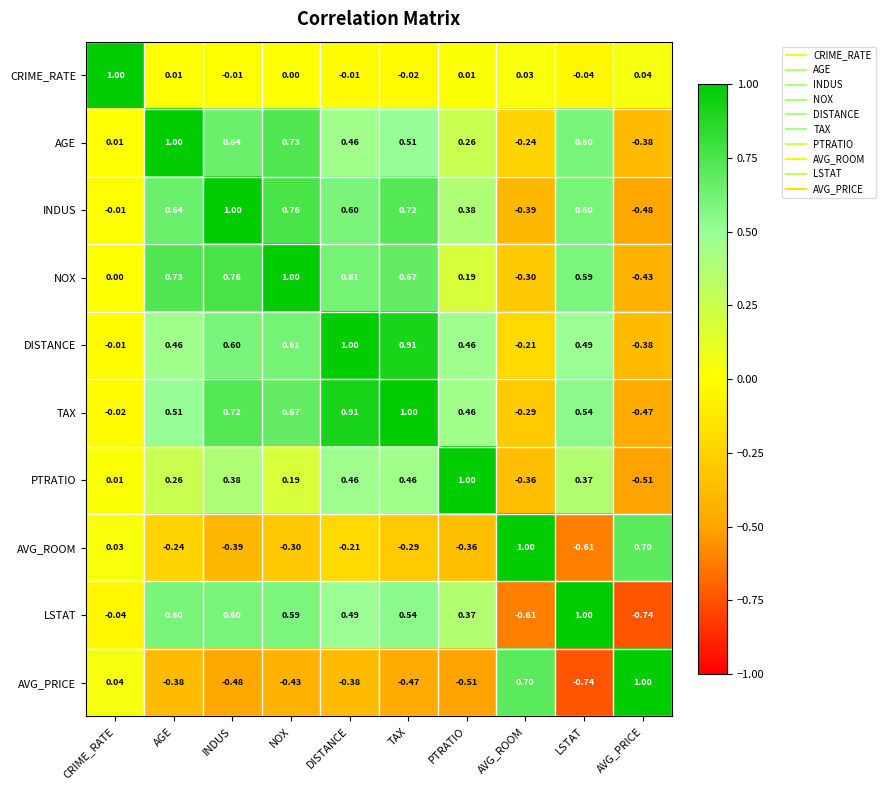

What is the spread (max minus min) of values at DISTANCE?

1.4